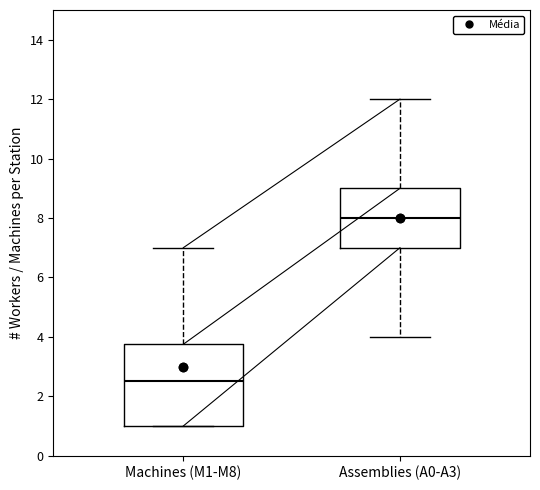

Reading left to right, transcribe this box plot: for each box, give where its median line is, the range the box spans, and where its two whiskers end, as read against the y-axis. The values are not printed on the chart, so give them approximately, as read against the axis.

Machines (M1-M8): median 2.6, box 1.0 to 3.8, whiskers 1.0 to 7.0
Assemblies (A0-A3): median 8.0, box 7.0 to 9.0, whiskers 4.0 to 12.0